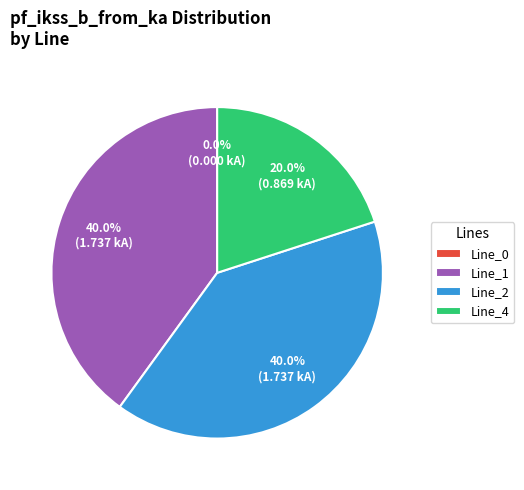

Is there a majority slice in this chart?

No